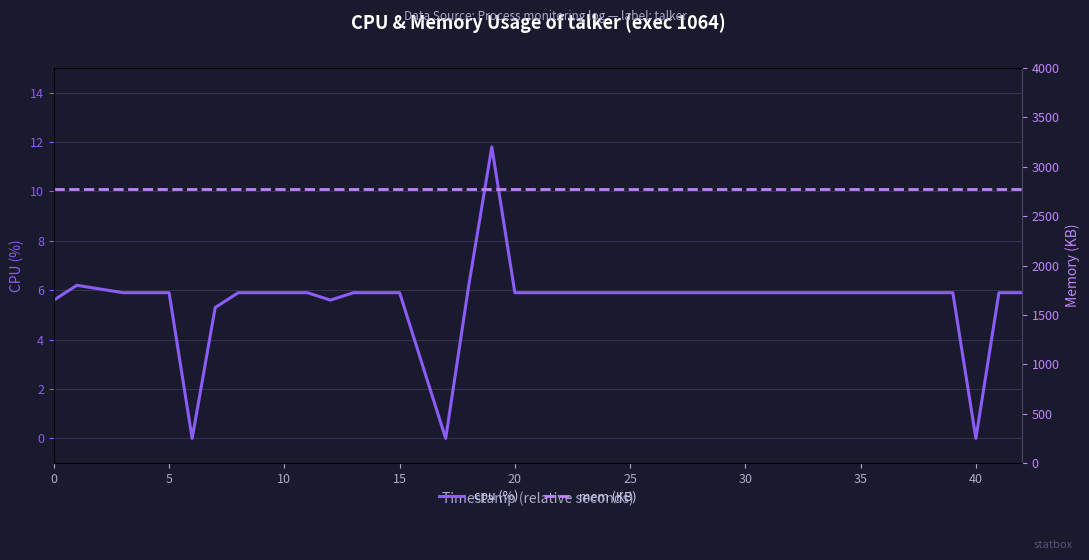

List the series in order of their peak value, lowest first.

cpu (%), mem (KB)